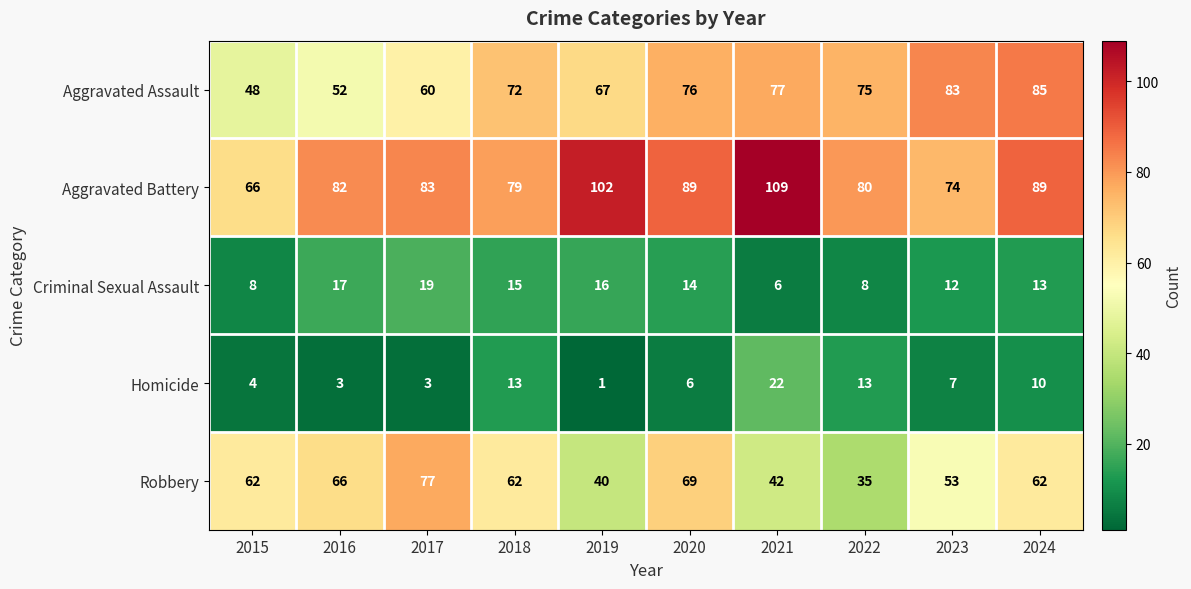

List the series in order of their peak value, highest first.

Aggravated Battery, Aggravated Assault, Robbery, Homicide, Criminal Sexual Assault